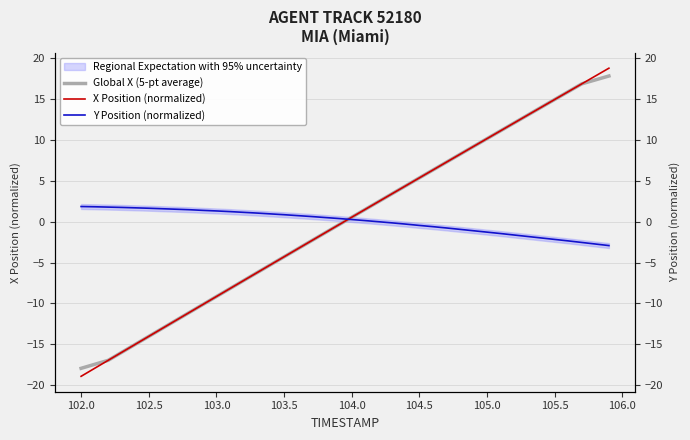

True or false: Y Position (normalized) and Global X (5-pt average) cross at least once.

True